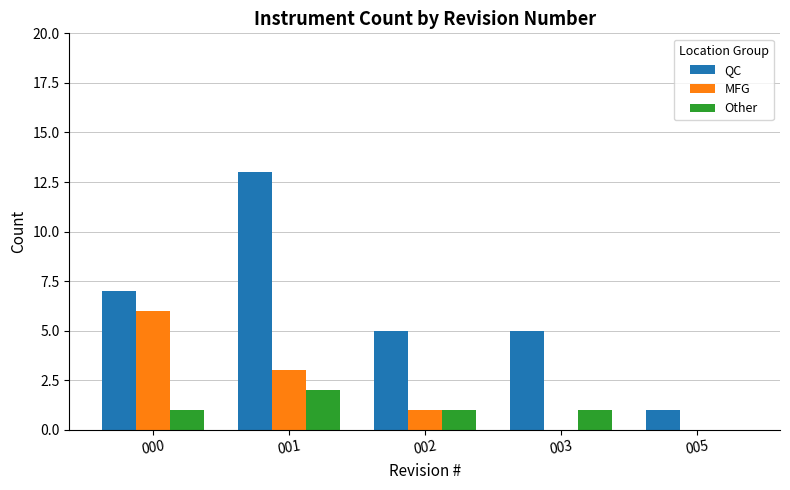

How many distinct data groups are displayed?

3